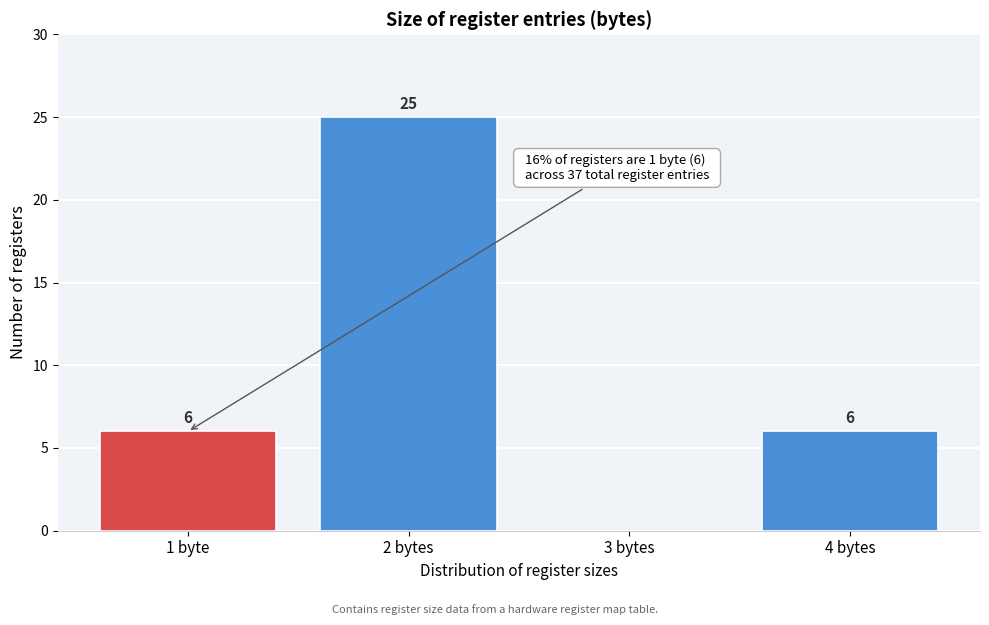

Reading left to right, list all the values displayed in this chart.

1 byte=6	2 bytes=25	3 bytes=0	4 bytes=6